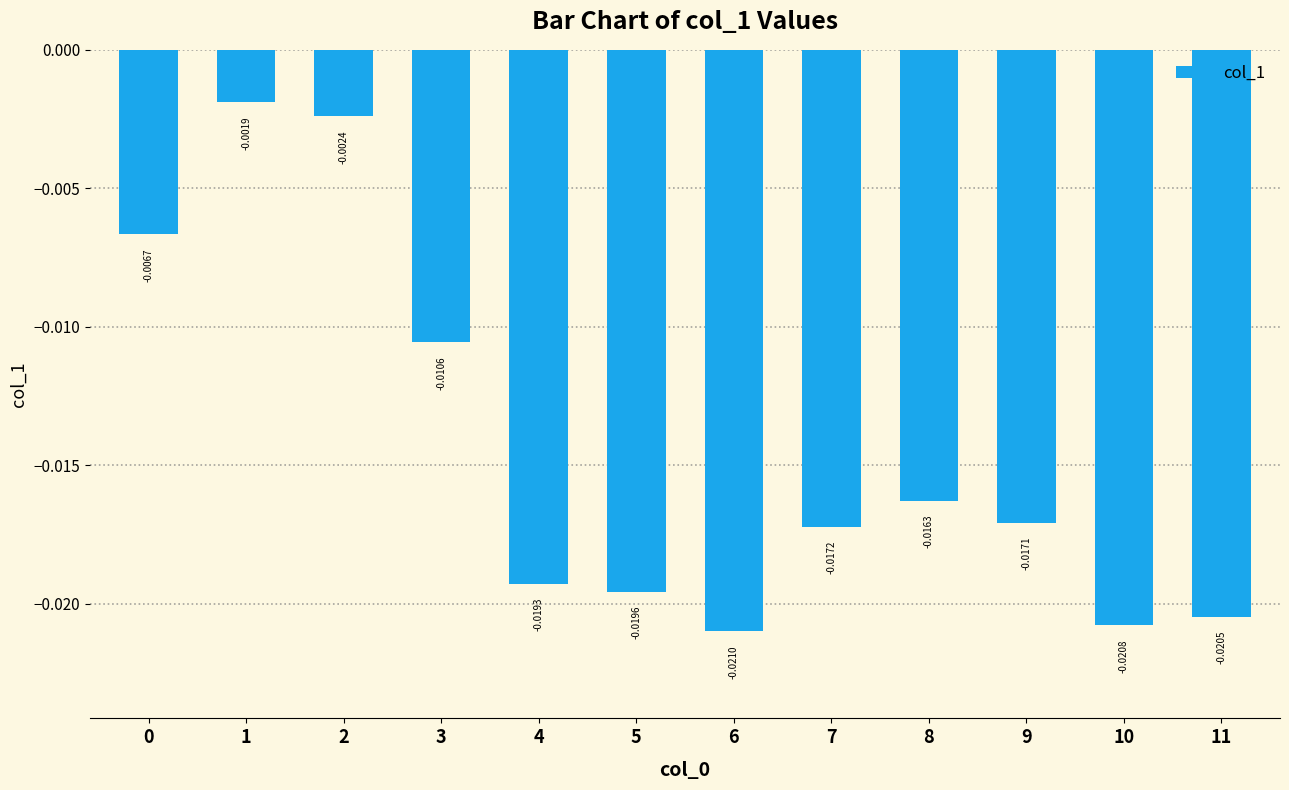

At which category does the chart reach its minimum across all series?

6